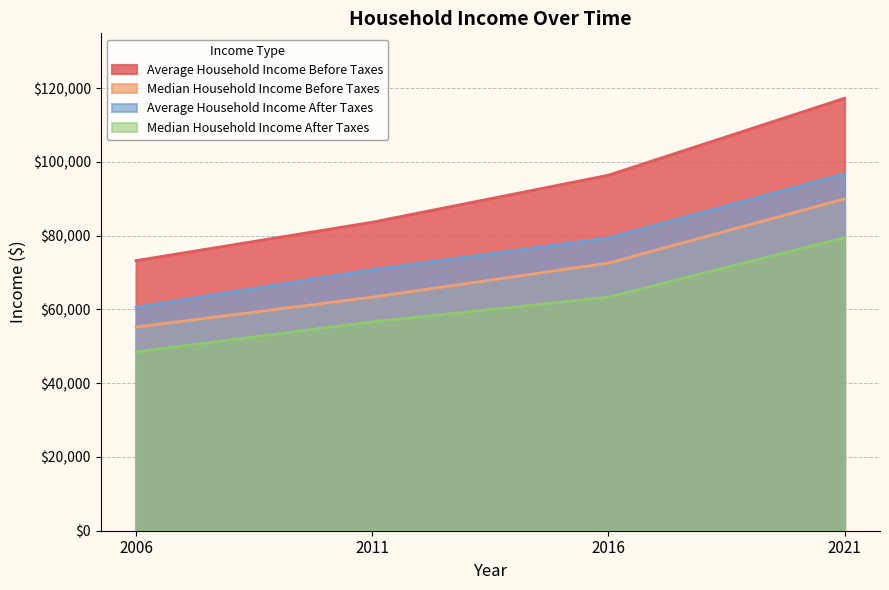

What is the difference between the maximum and second lowest values in the Median Household Income After Taxes series?

22840